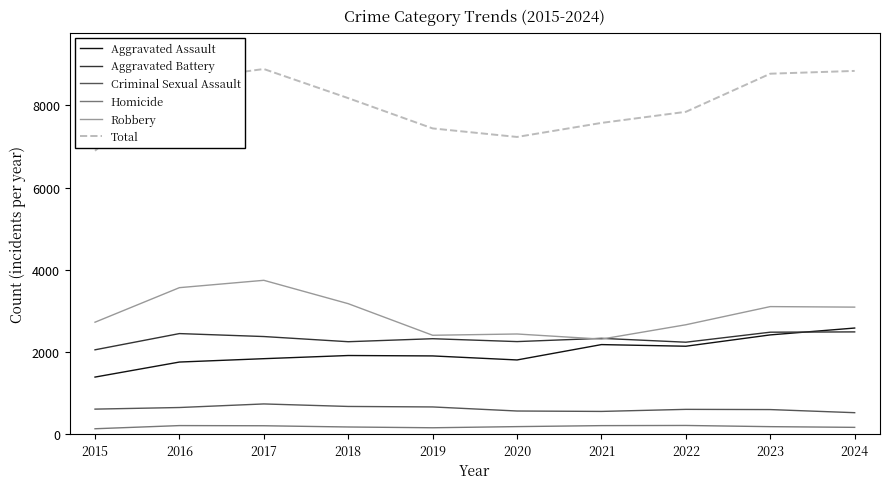

Is it true that Aggravated Battery equals 980 at 2021?

False